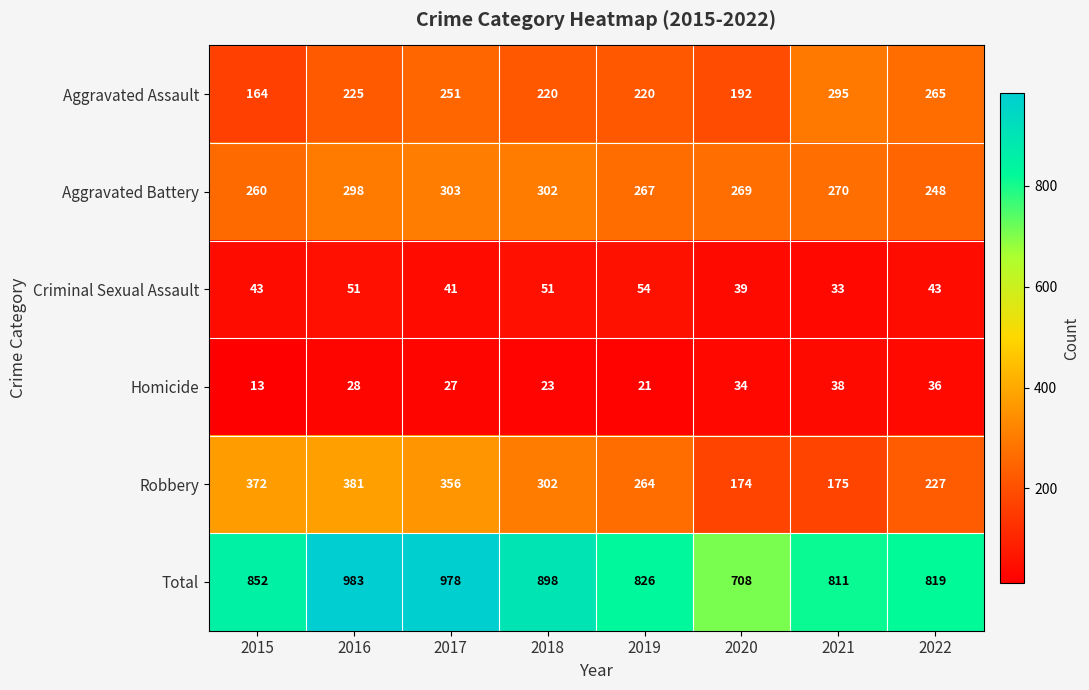

At which category is the sum across all series the highest?

2016